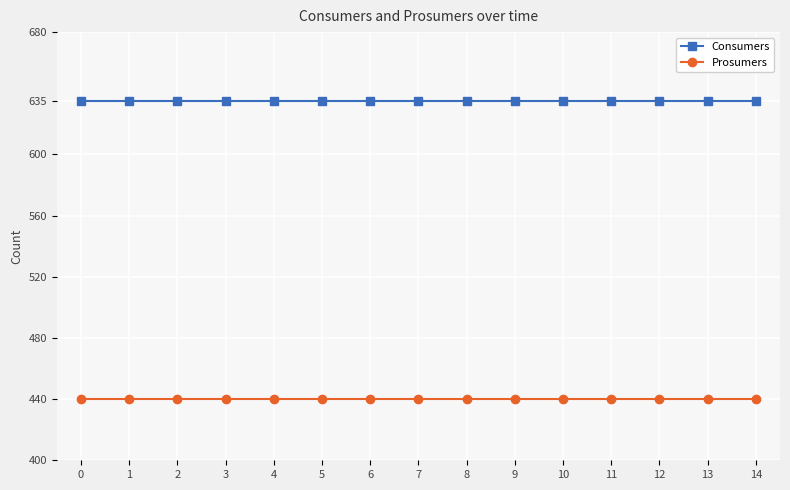

Which series has the largest total across all categories?

Consumers